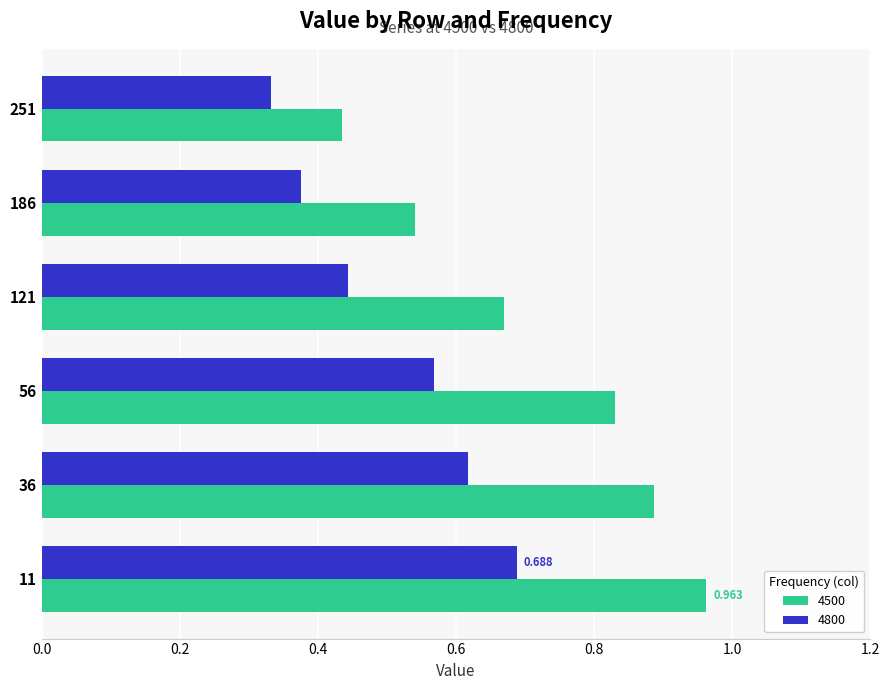

The value of 4500 at 121 is 0.7. True or false?

True